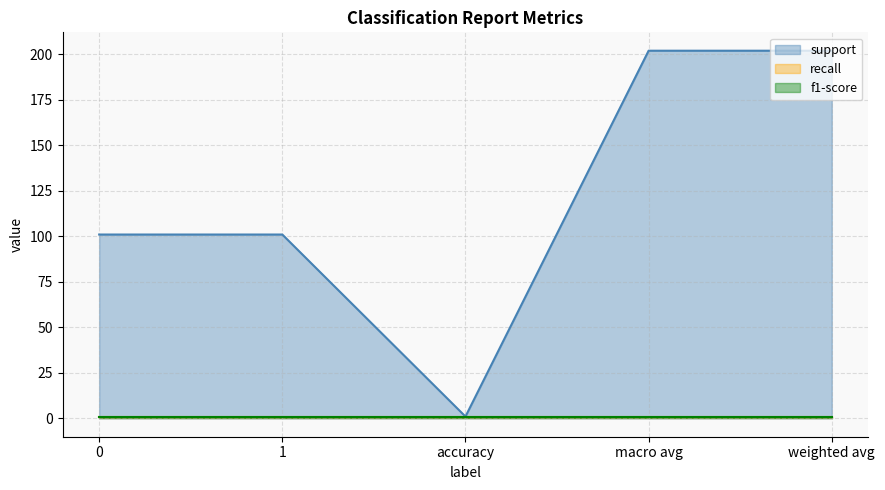

What is the sum of all support values?

607